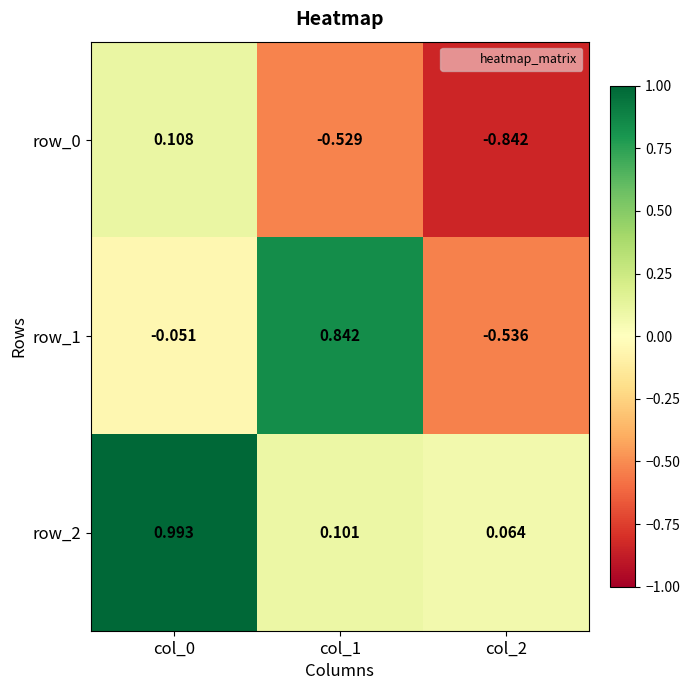

Is the value of row_0 at col_2 greater than the value of row_2 at col_2?

No